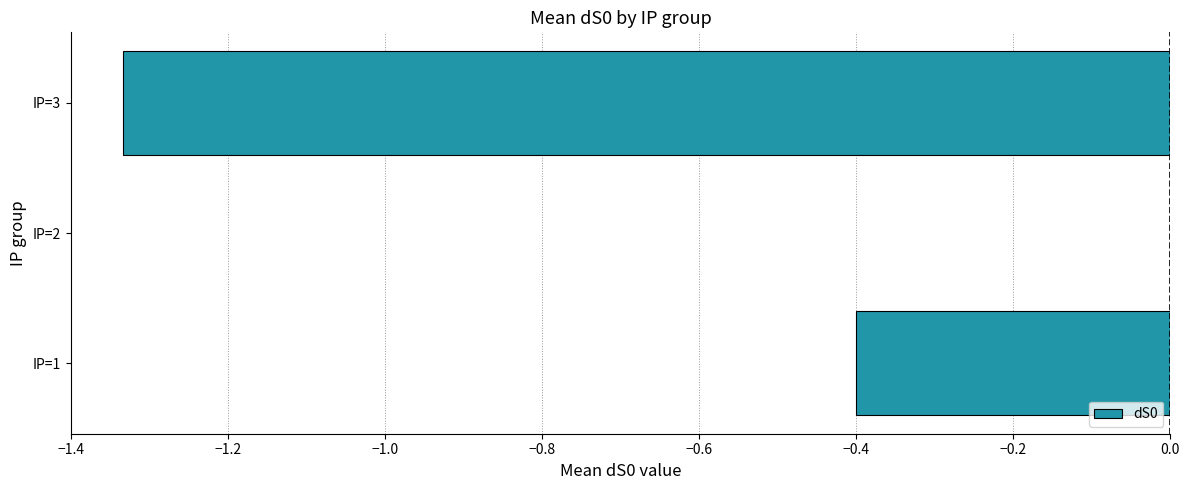

Which has a higher value, IP=1 or IP=2?

IP=2